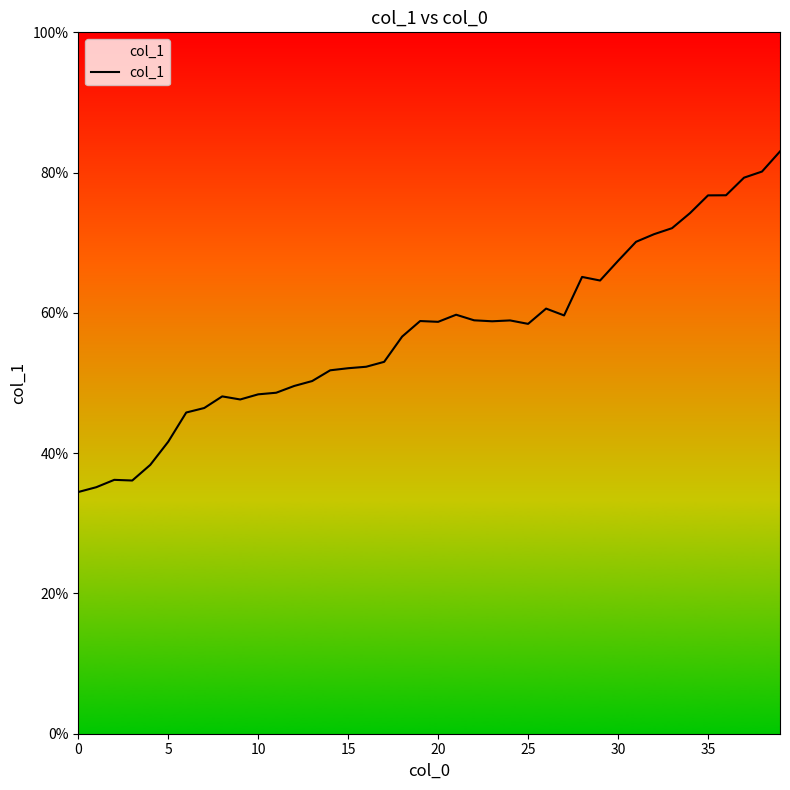

What is the greatest value displayed?

83.0